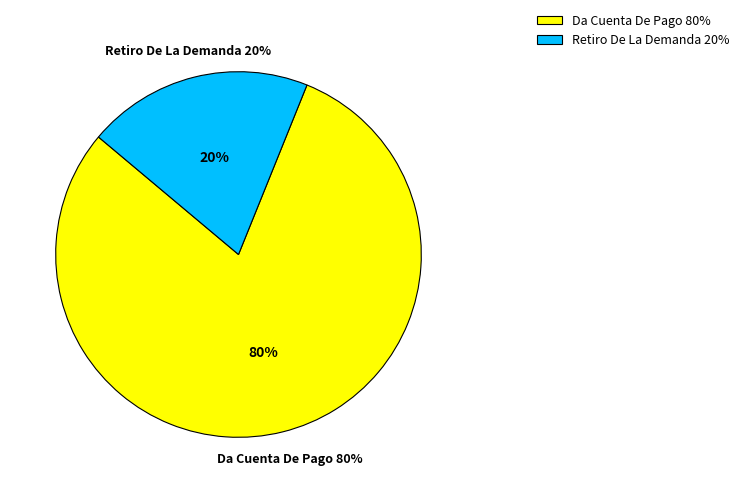

Rank the categories by value from highest to lowest.

Da Cuenta De Pago, Retiro De La Demanda